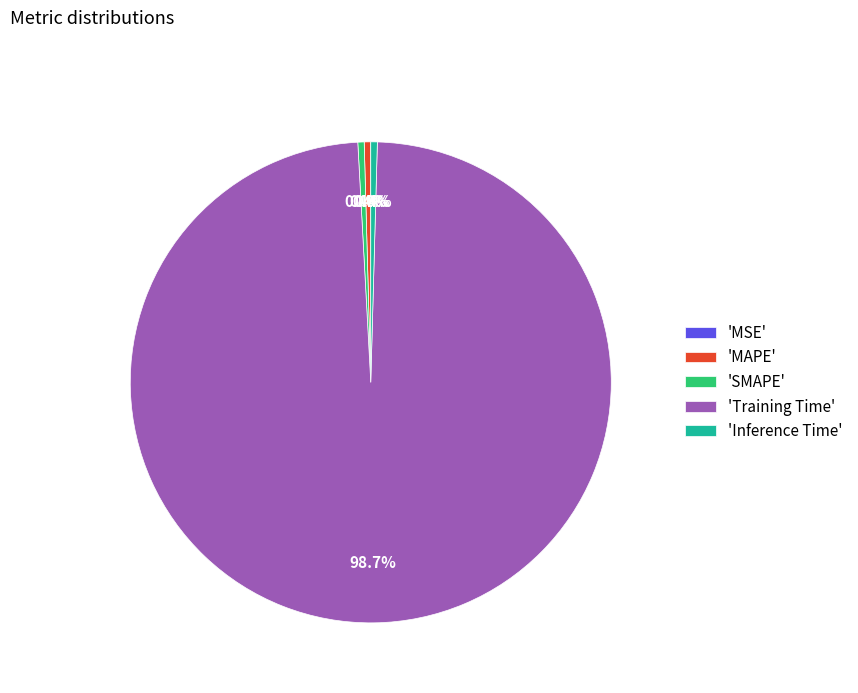

Which slice is the largest?

'Training Time'